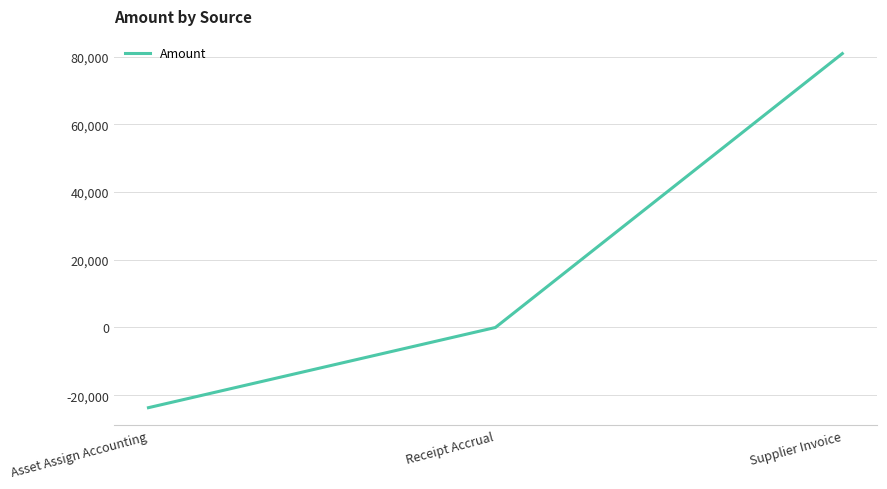

List the labels in order of value, smallest first.

Asset Assign Accounting, Receipt Accrual, Supplier Invoice